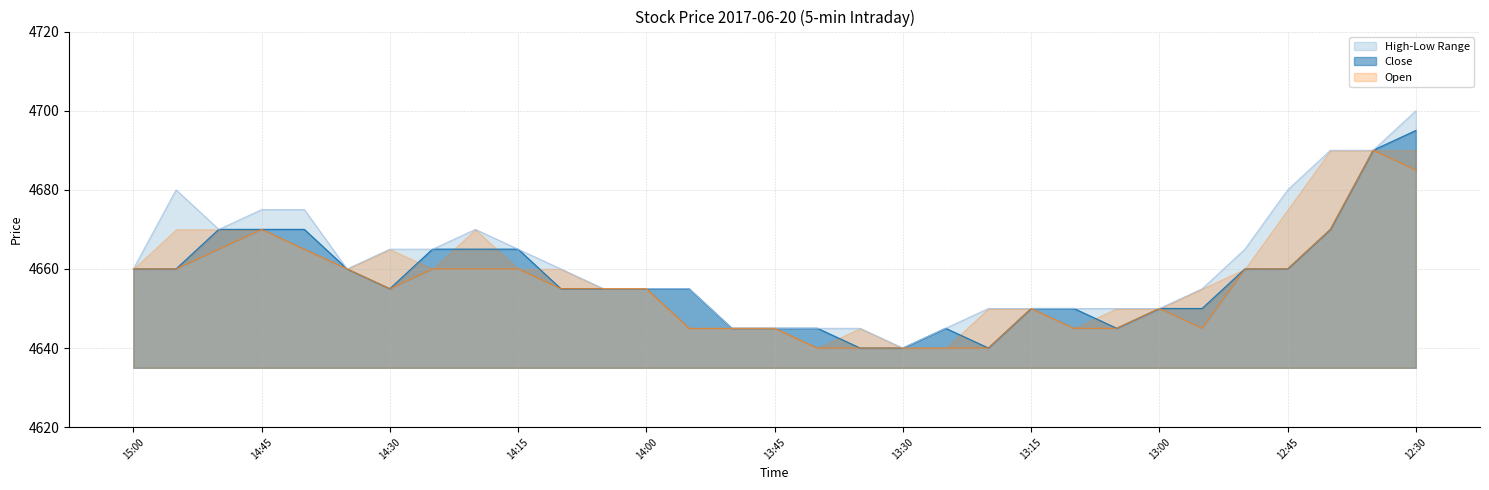

What is the value of the Low point at the 13th from the left?

4655